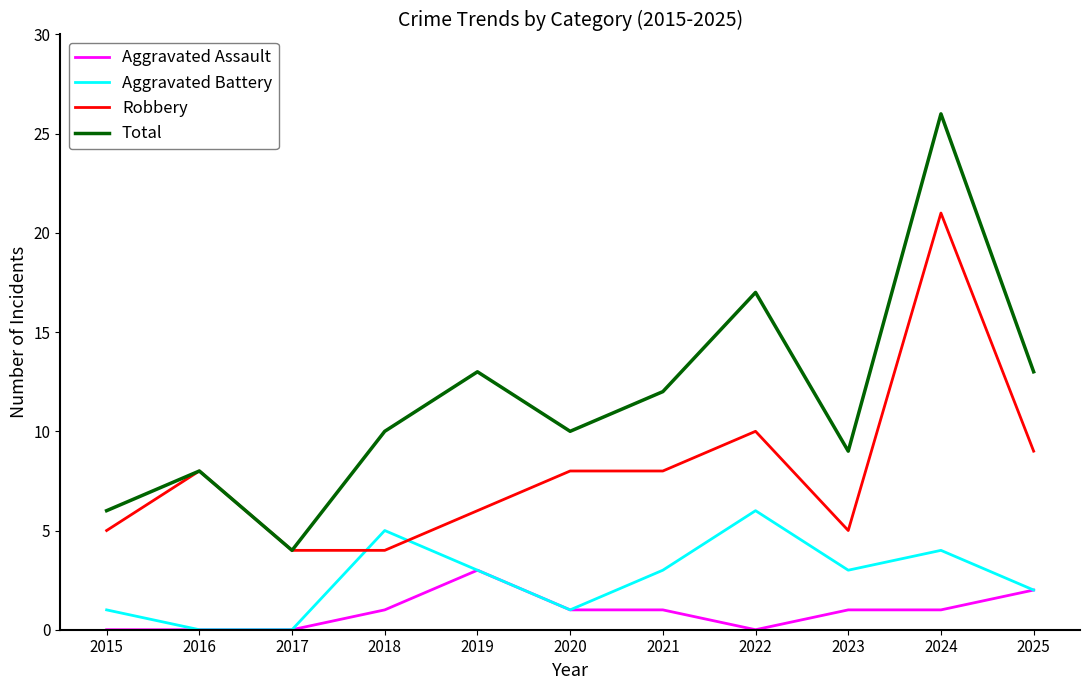

True or false: Total and Aggravated Assault cross at least once.

False